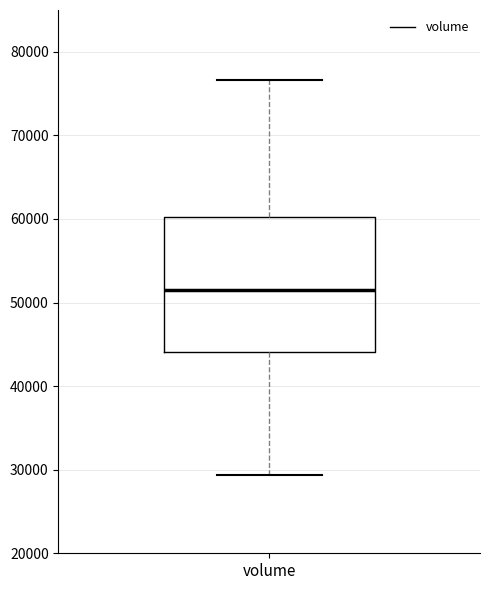

Transcribe this box plot: give where the median line is, the range the box spans, and where the two whiskers end, as read against the y-axis. The values are not printed on the chart, so give them approximately, as read against the axis.

median 51000, box 44000 to 60000, whiskers 29000 to 77000